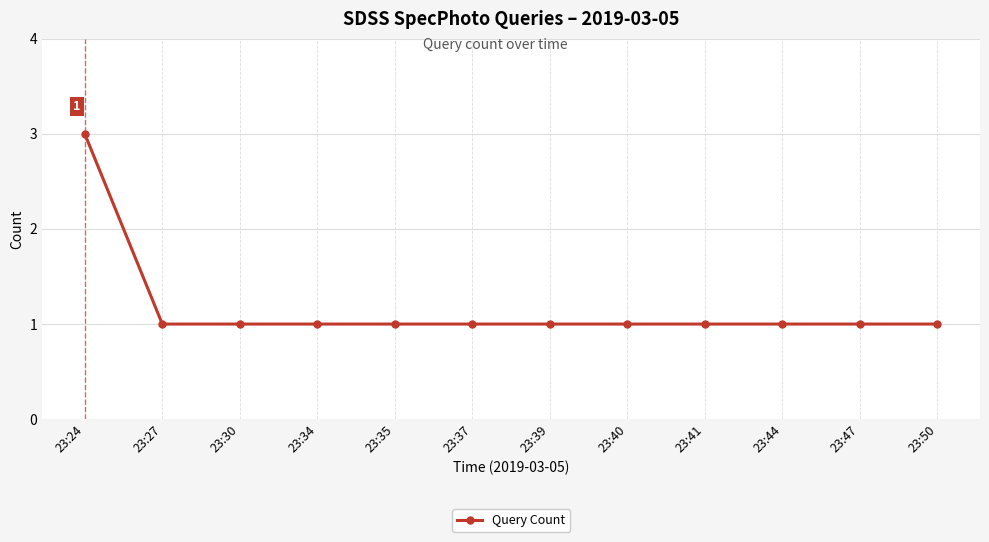

At which category does the chart reach its peak across all series?

23:24